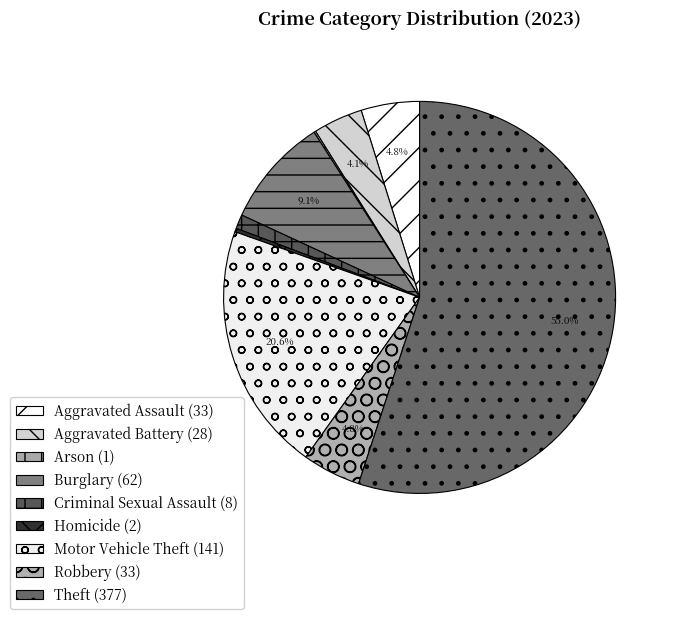

What is the smallest slice in the pie chart?

Arson